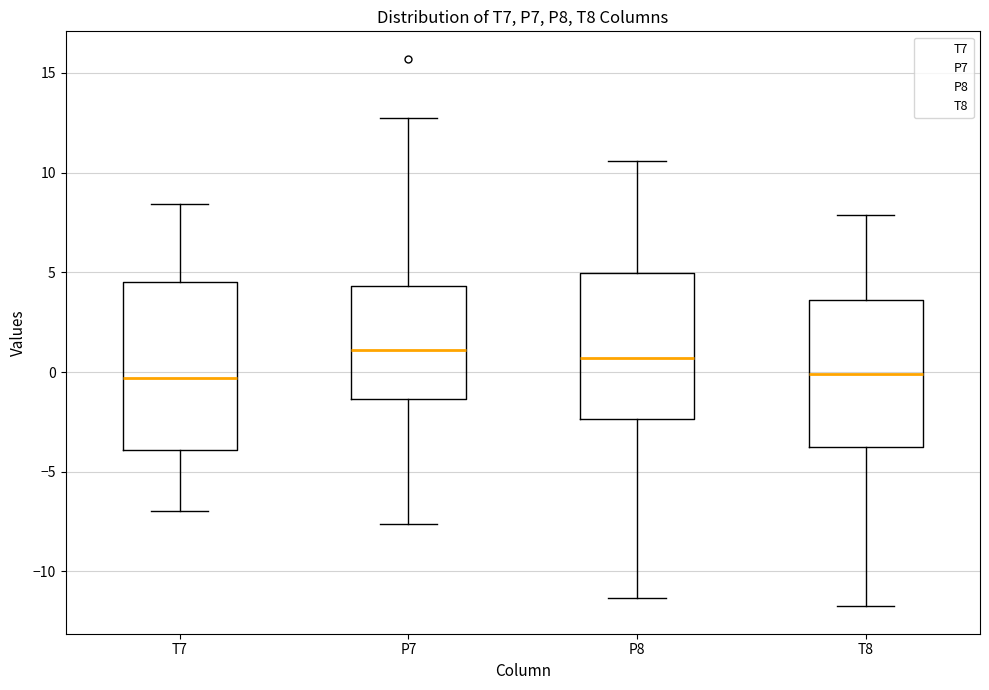

Where does the lower whisker of the box for T7 end on the y-axis? The values are not printed on the chart, so give them approximately, as read against the axis.

-7.0